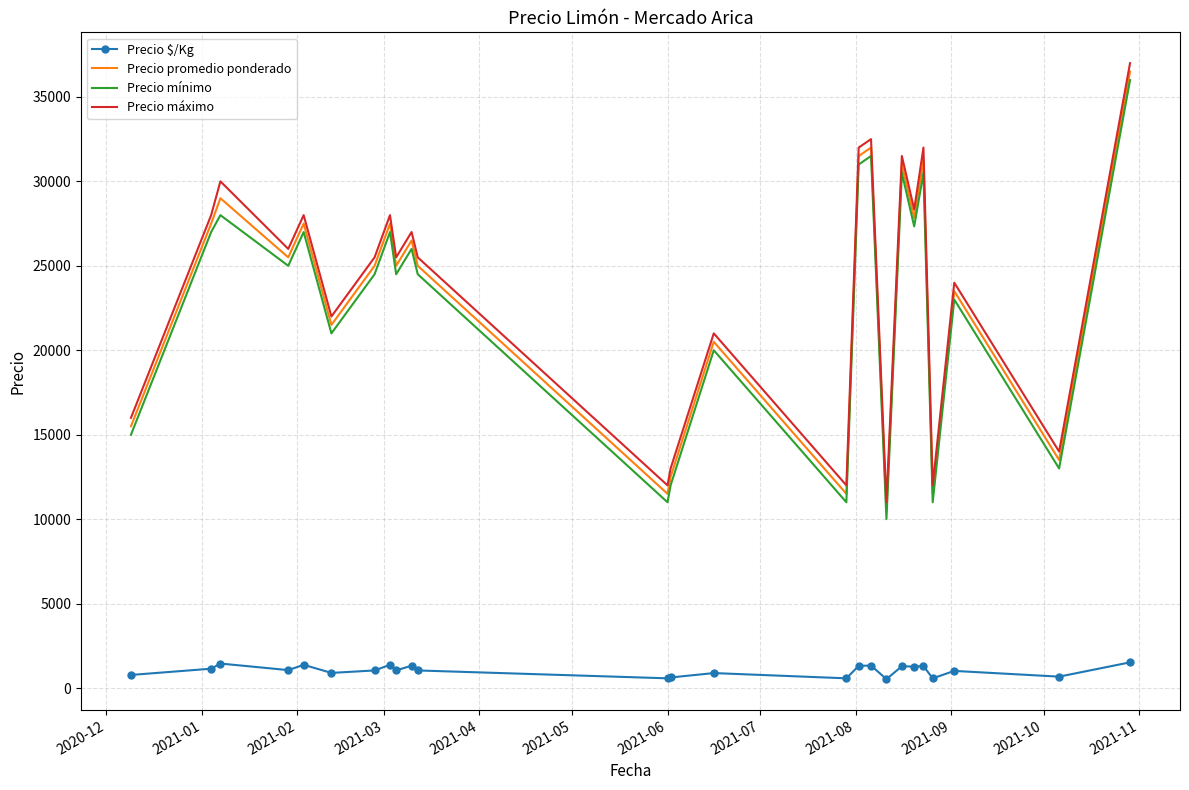

What is the highest value of the Precio promedio ponderado series?

36500.0